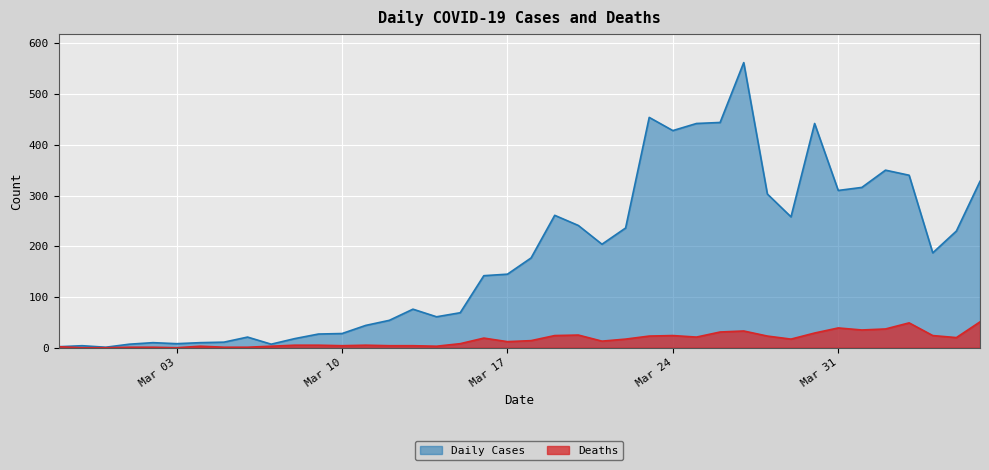

What is the difference between the highest and lowest values at 2020-04-03?

291